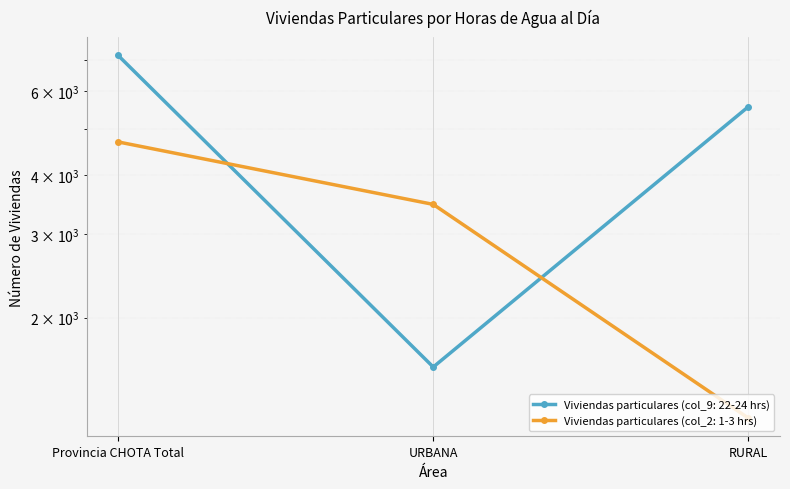

How many data points in Viviendas particulares (col_9: 22-24 hrs) are less than 5571?

1